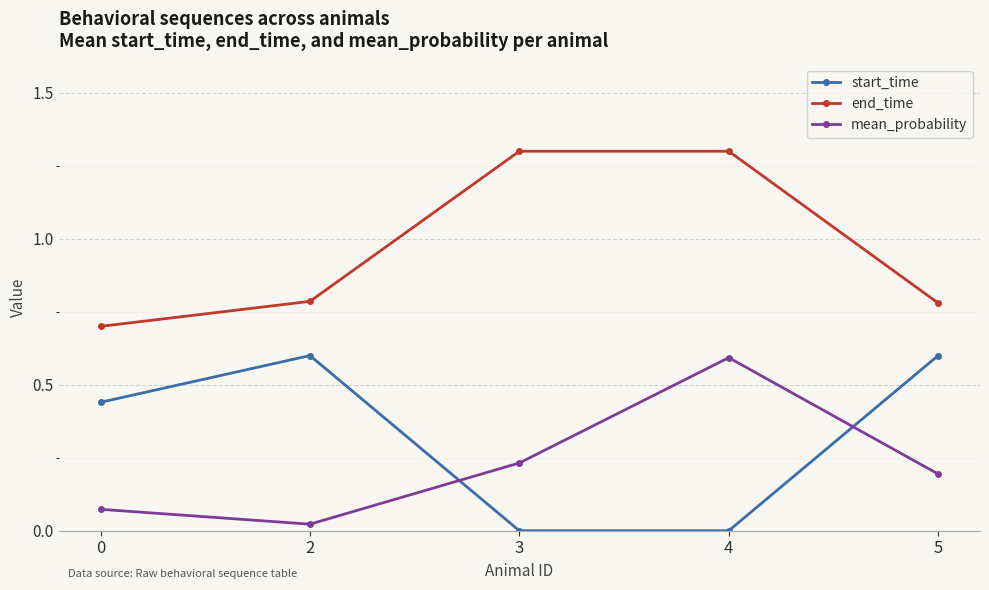

Read the mean_probability value at 4.

0.6